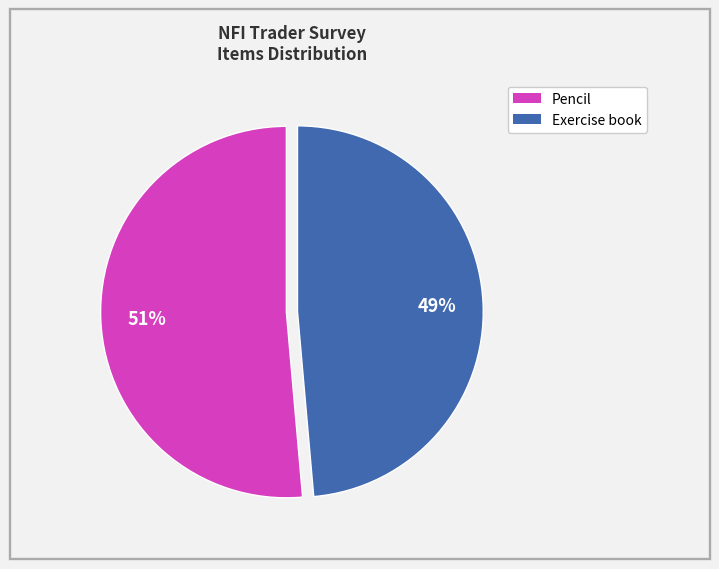

How many slices are in this pie chart?

2